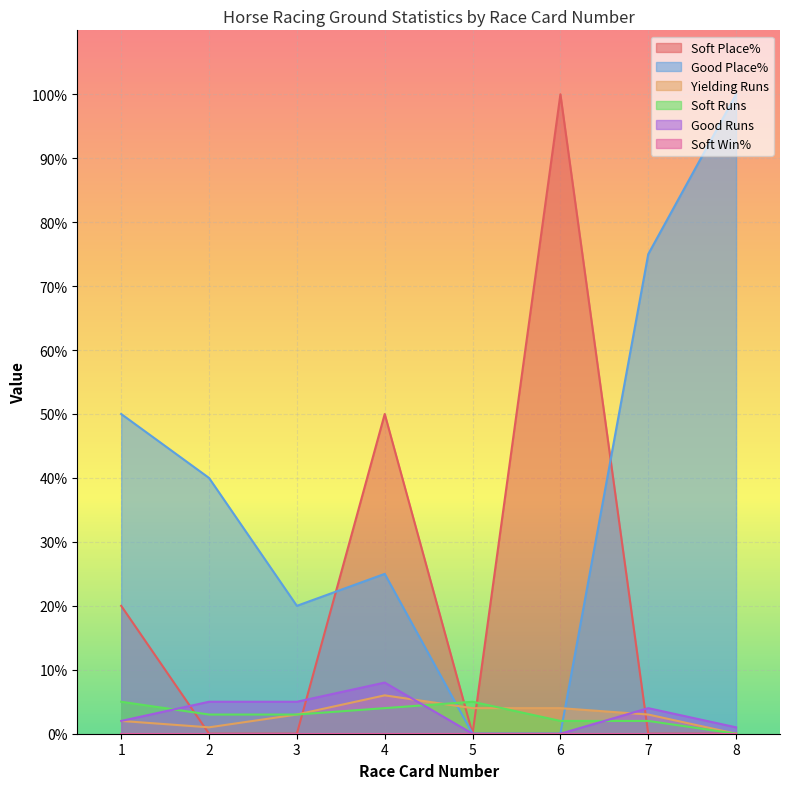

True or false: Yielding Runs has a value of 3 at 6.

False